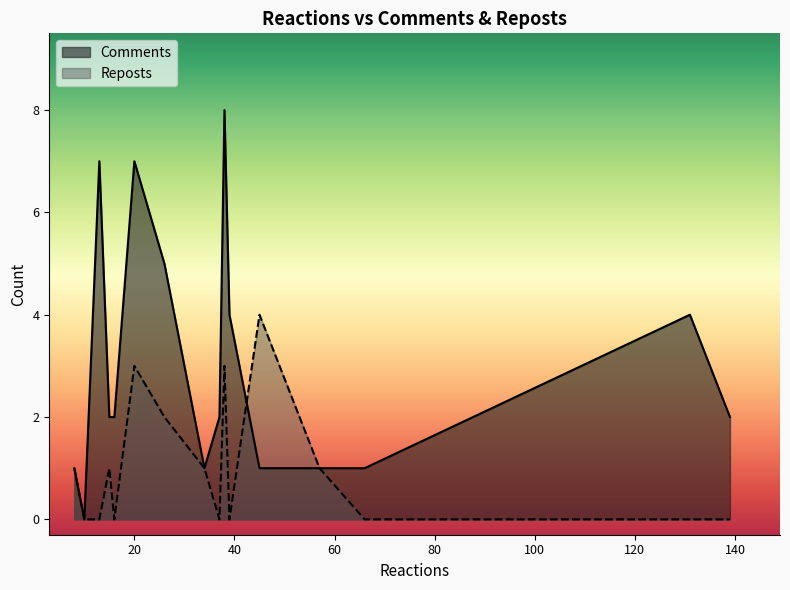

What is the difference between the highest and lowest values at 20?

4